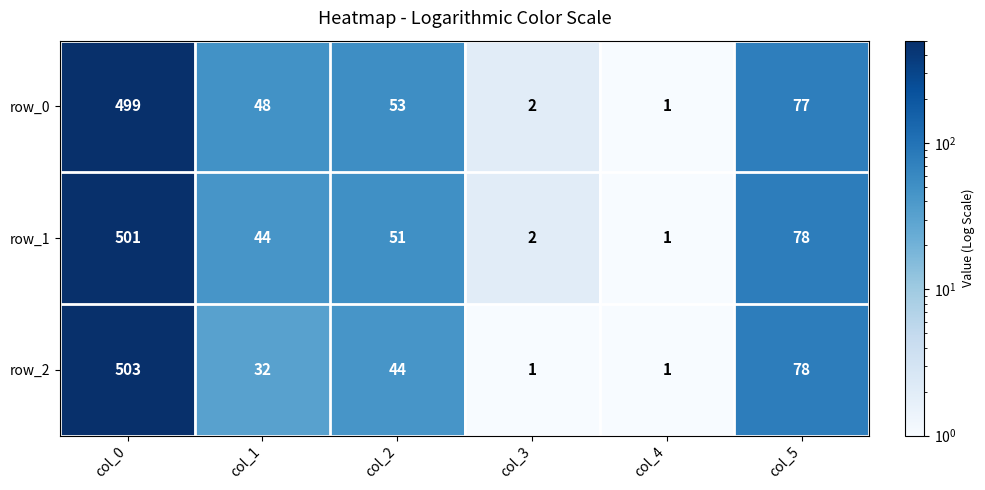

At which category is the sum across all series the highest?

col_0